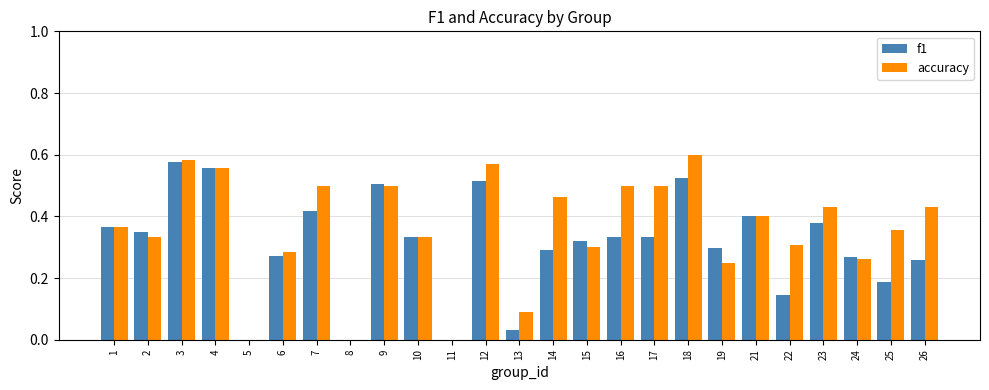

Which series has the largest total across all categories?

accuracy